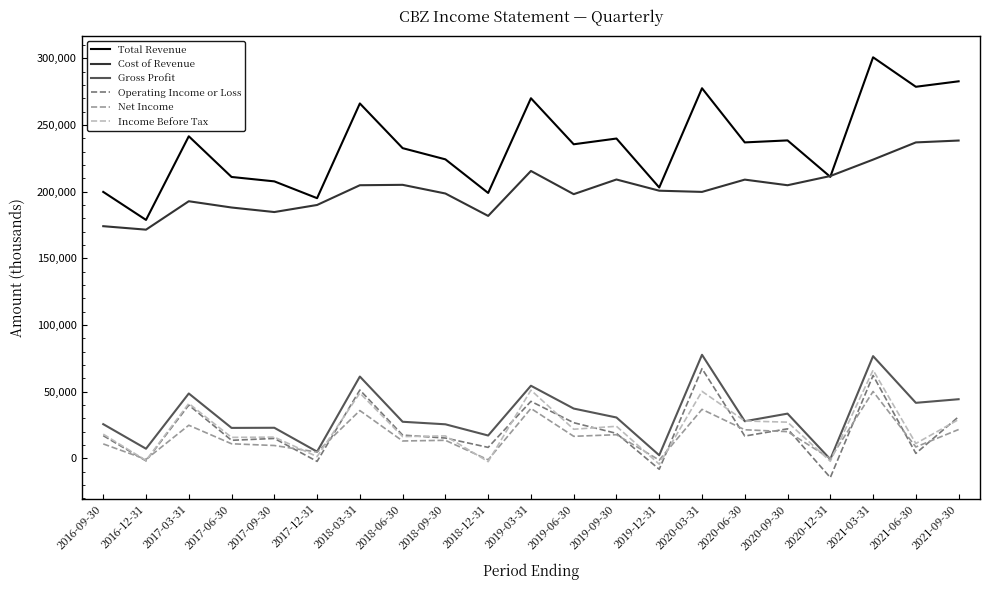

At which category does Total Revenue reach its first local valley?

2016-12-31